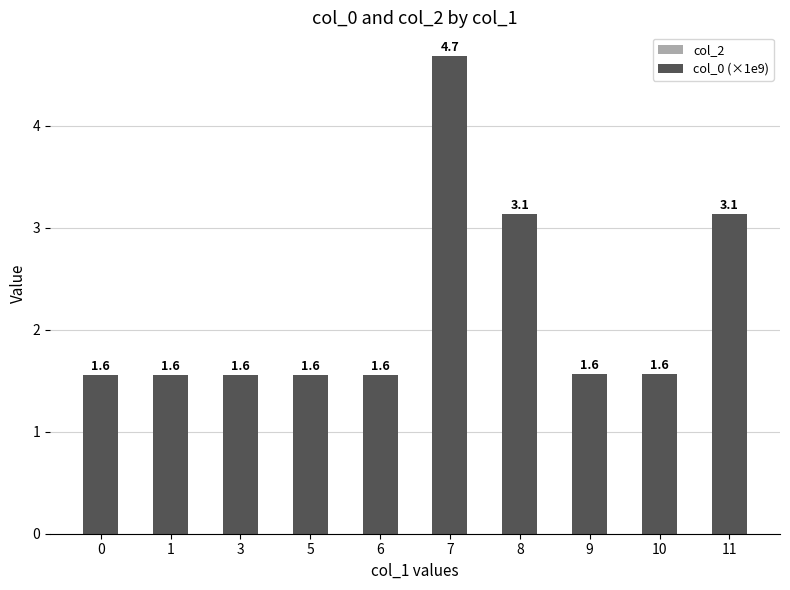

Count the number of categories in the chart.

10